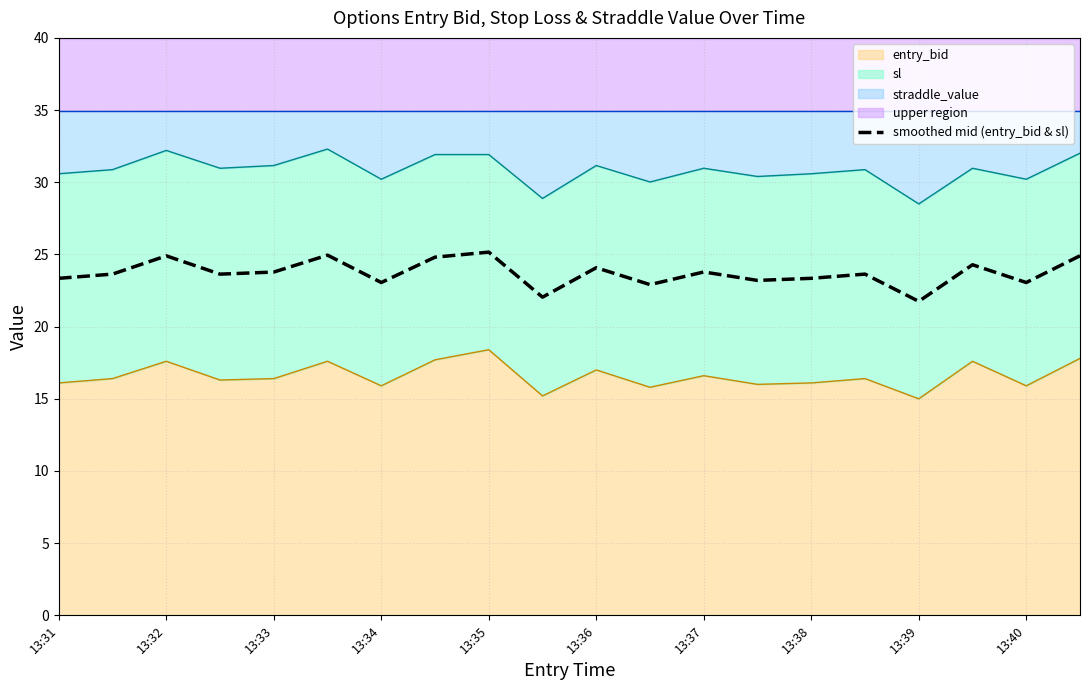

Is it true that the value at 19 is 24.9?

True